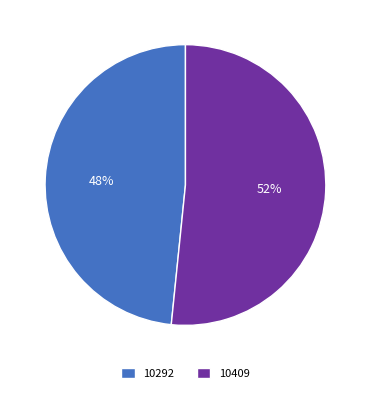

Is the sum of 10292 and 10409 greater than half?

Yes